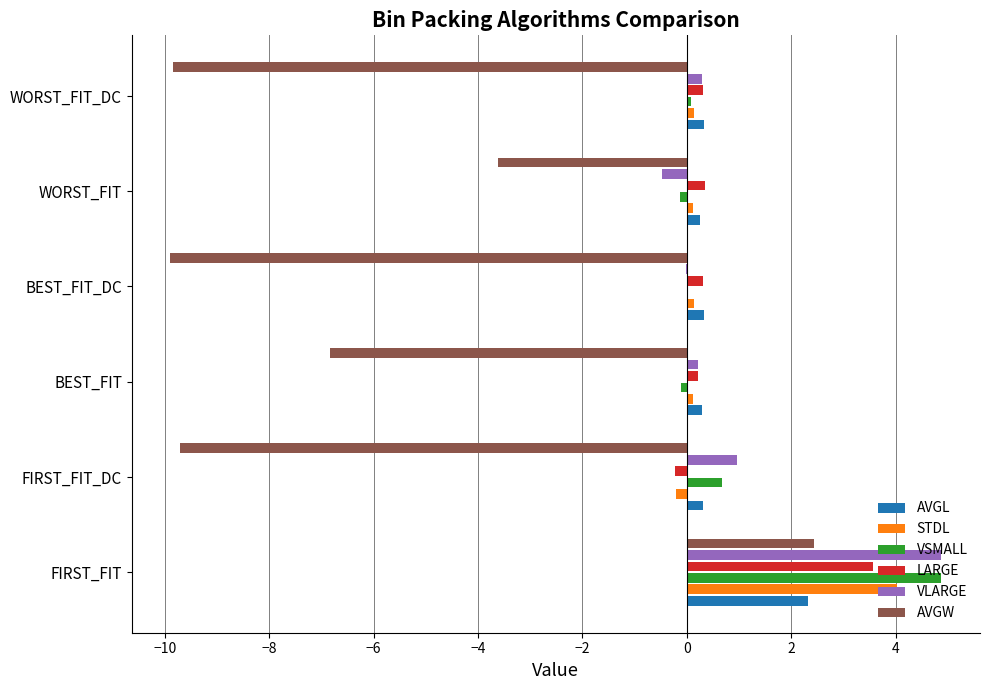

At which category is the sum across all series the highest?

FIRST_FIT